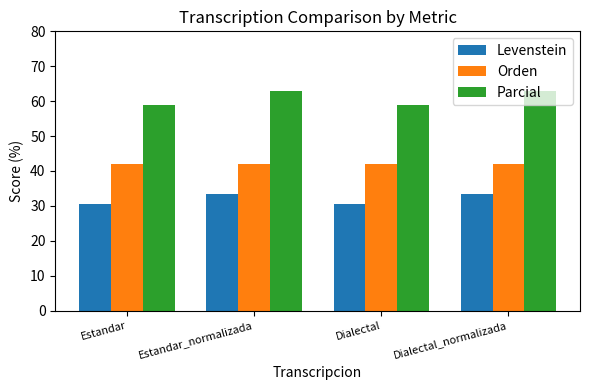

The Levenstein series shows 51.6 at Estandar. True or false?

False